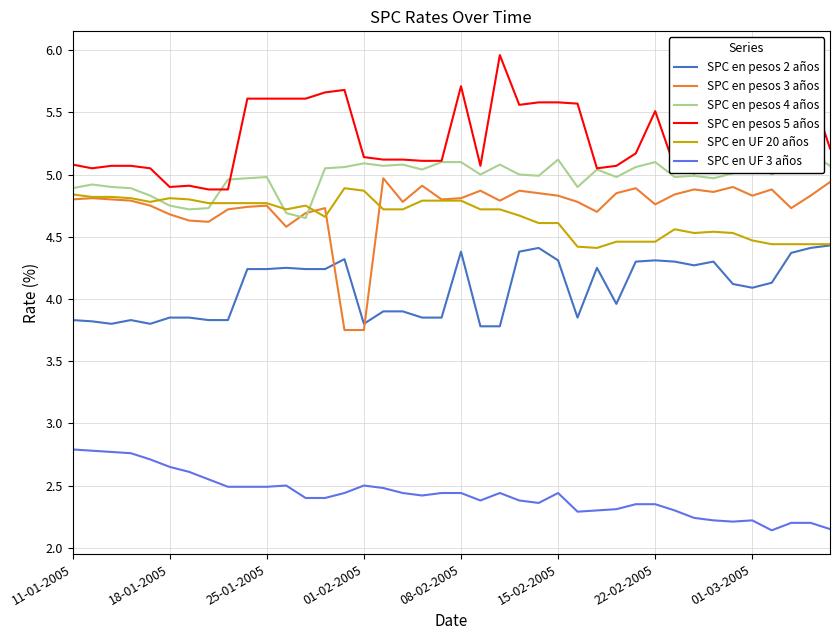

True or false: SPC en pesos 5 años and SPC en pesos 3 años cross at least once.

False